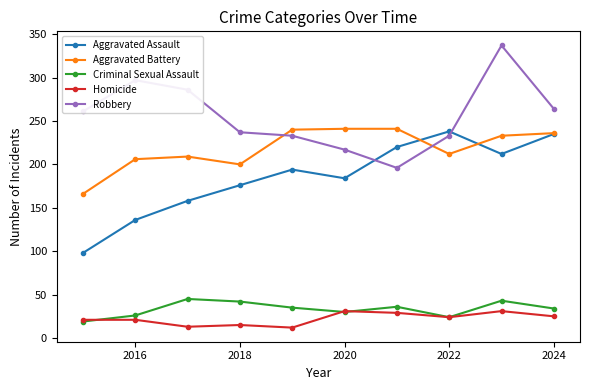

Does the chart have visible grid lines?

No